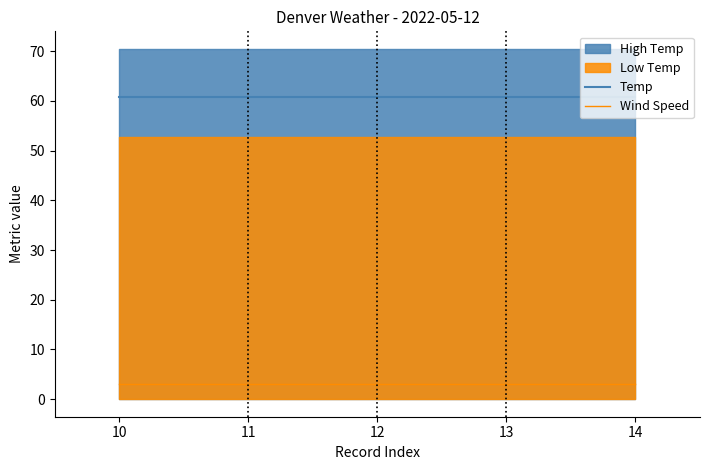

Which category has the lowest value in the Temp series?

10